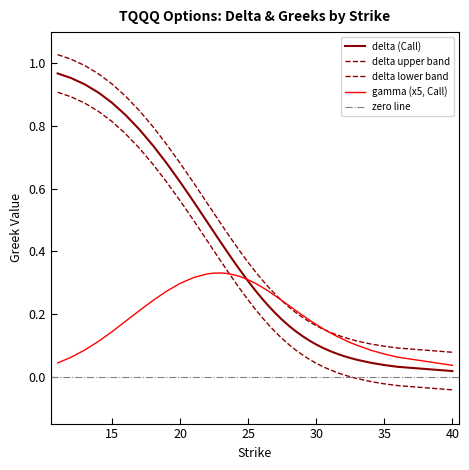

Is it true that delta_C equals 0.2 at 26?

False